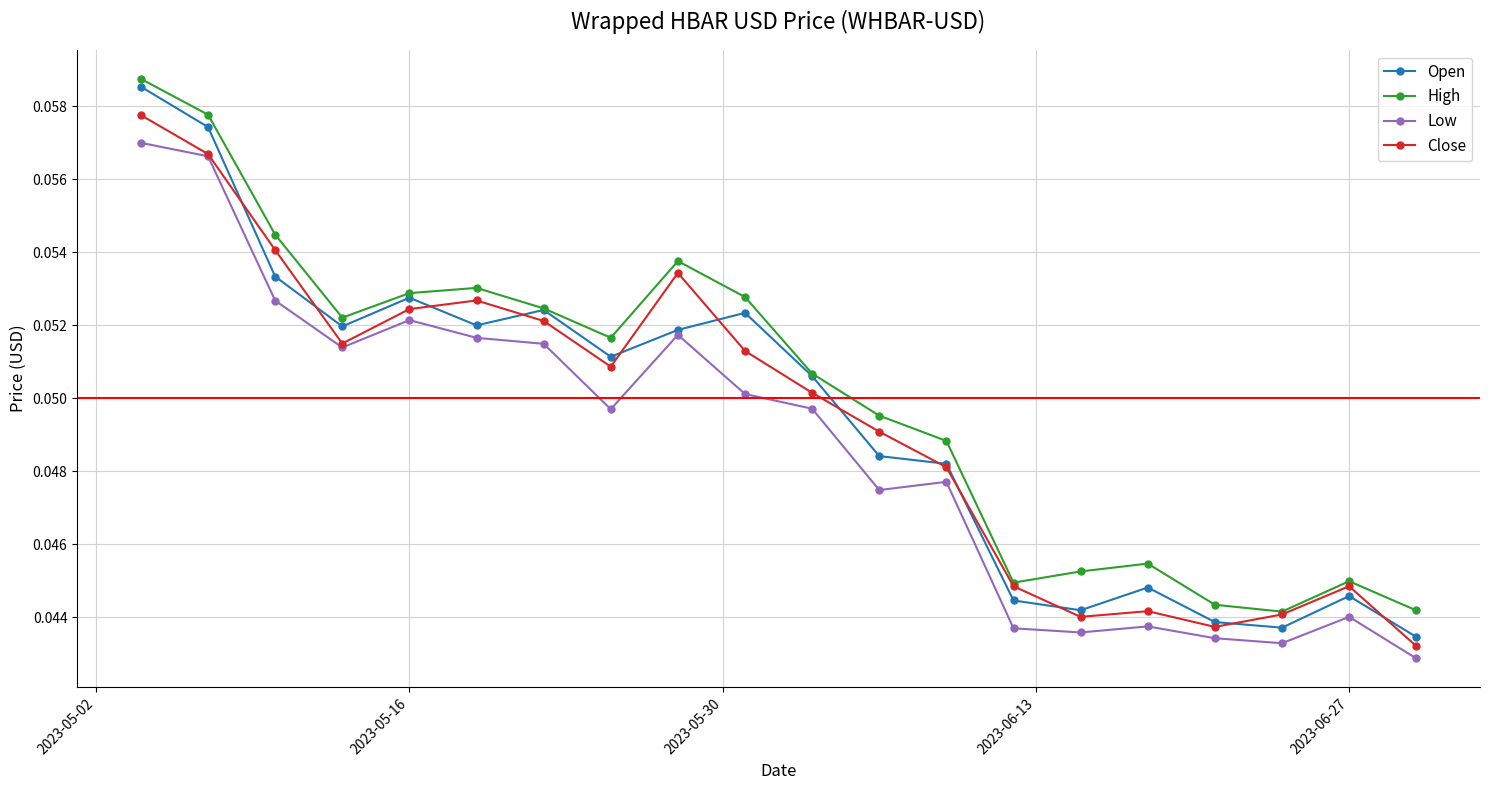

True or false: High has more than 2 interior local peaks.

True